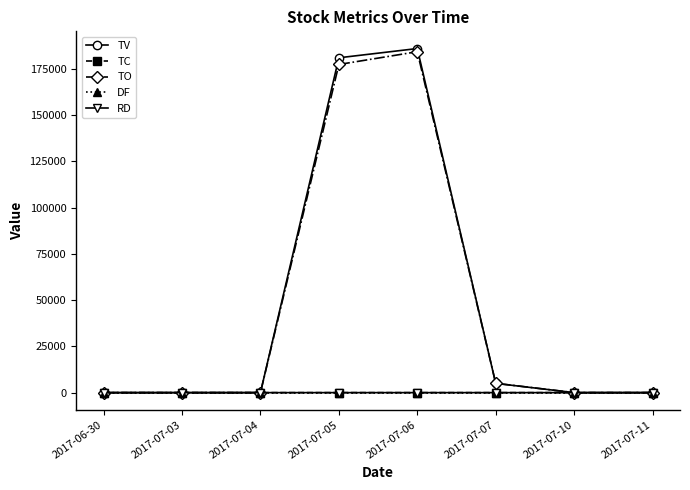

At how many categories does at least one series exceed 101890?

2